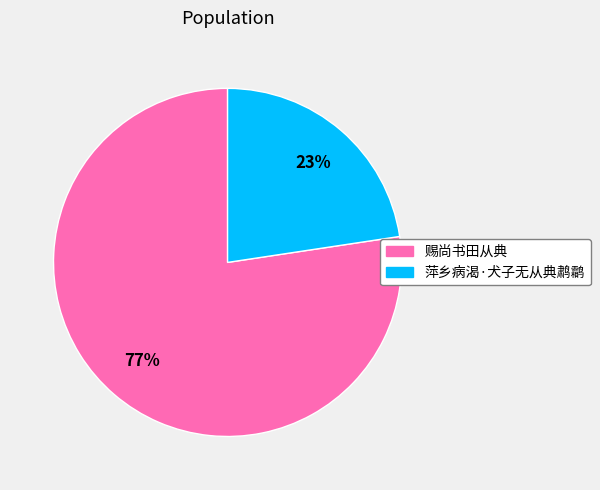

To the nearest percent, what is the average slice percentage?

50%